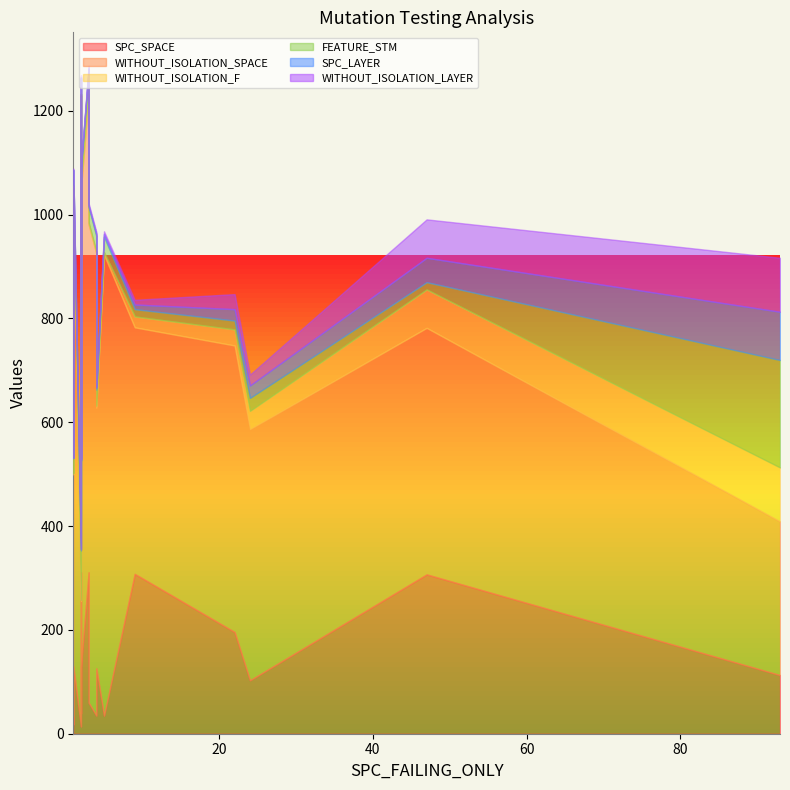

Rank the categories by WITHOUT_ISOLATION_SPACE value from lowest to highest.

2, 93, 2, 1, 2, 47, 9, 24, 1, 1, 4, 22, 1, 5, 4, 2, 3, 3, 2, 1